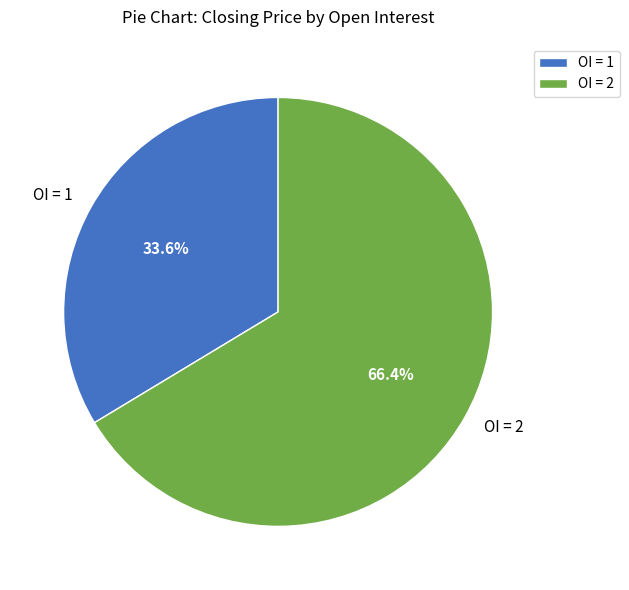

Rank the categories by value from highest to lowest.

OI = 2, OI = 1